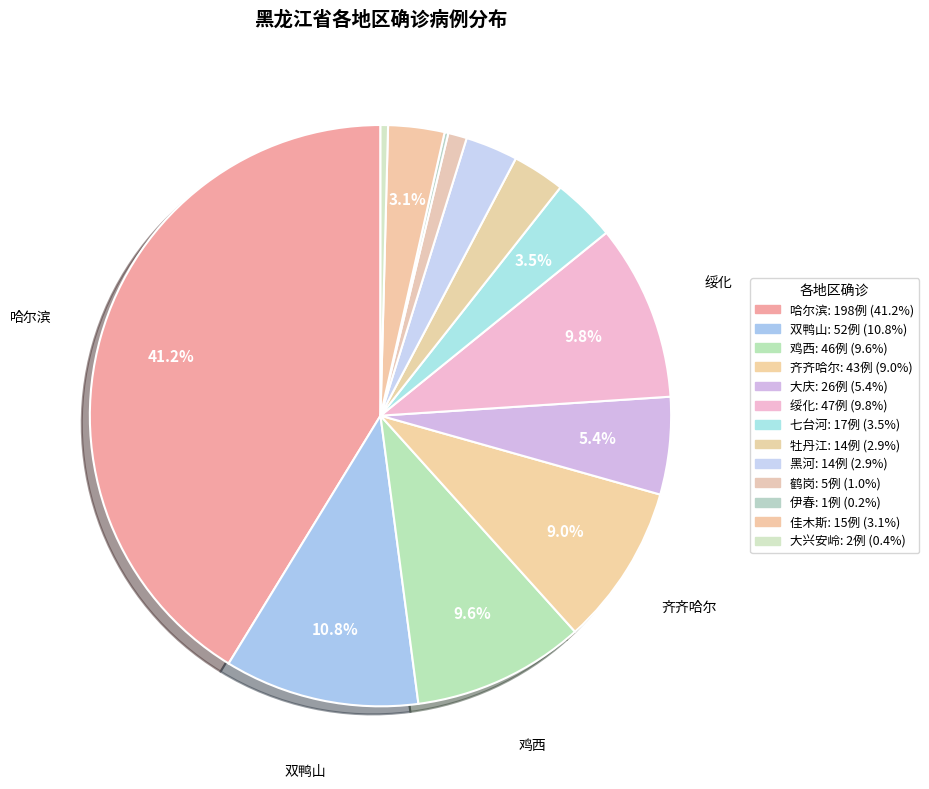

What is the total percentage of 黑河 and 双鸭山?

13.8%